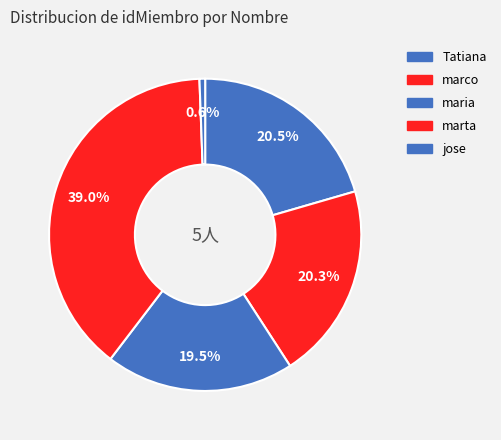

What is the change in value from maria to jose?

-107777778